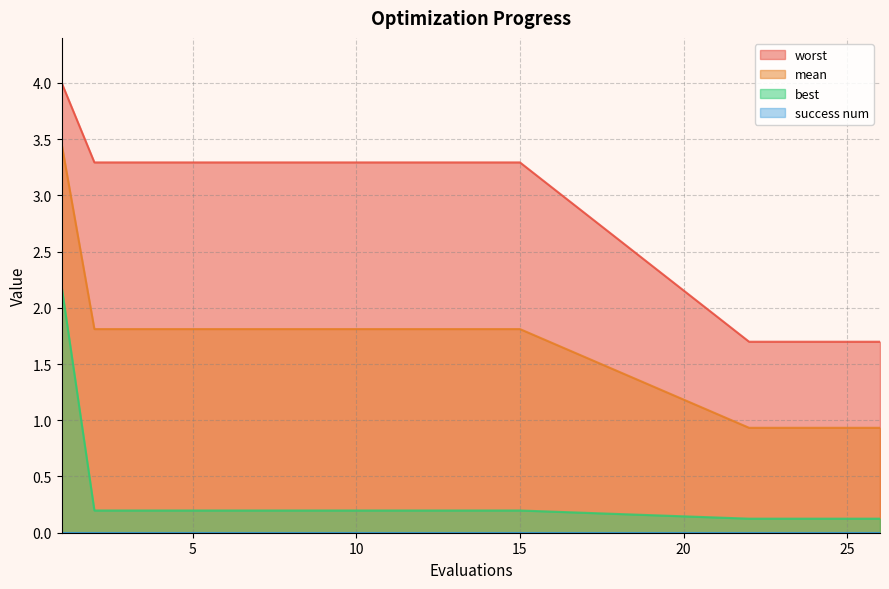

What is the sum of all worst values?

58.6